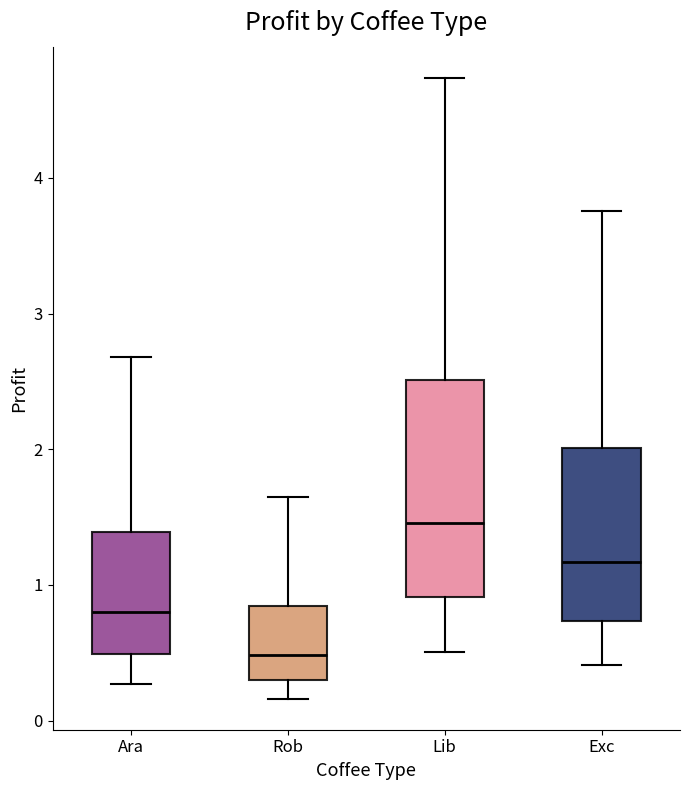

Which box's median line is the lowest?

Rob